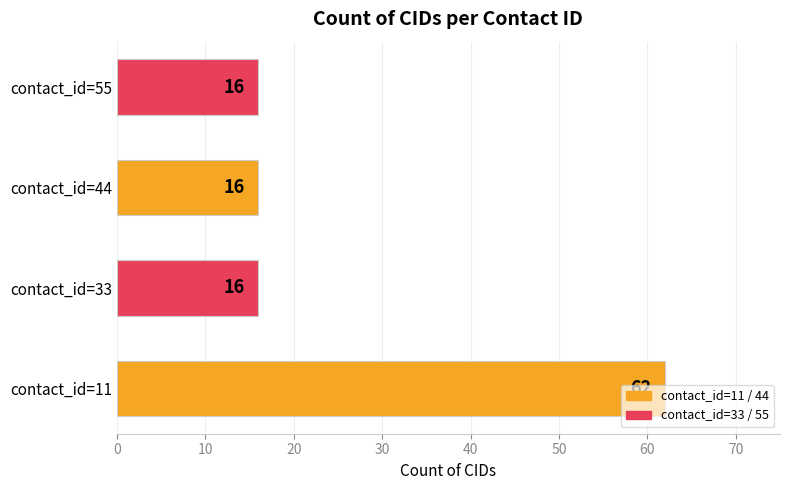

The value at contact_id=44 is 16. True or false?

True